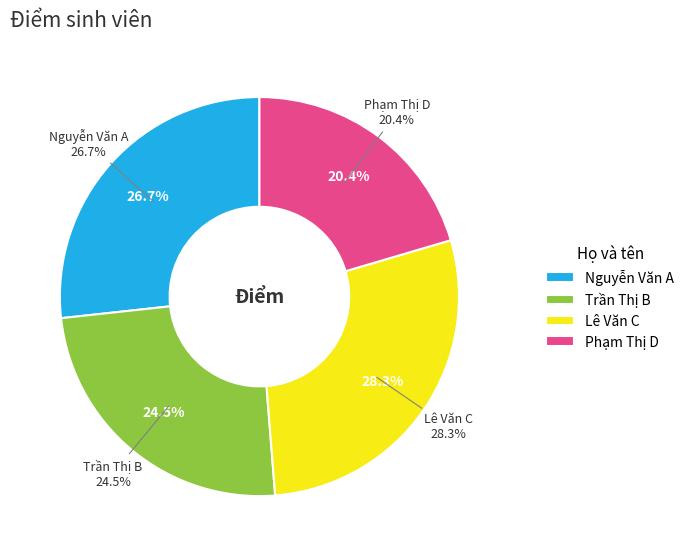

Is there a majority slice in this chart?

No